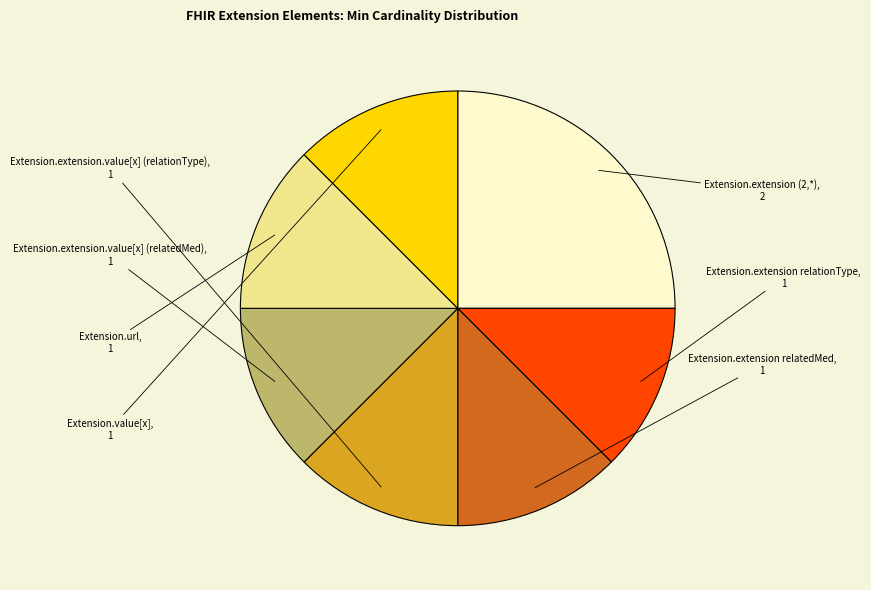

Does any single category account for the majority?

No